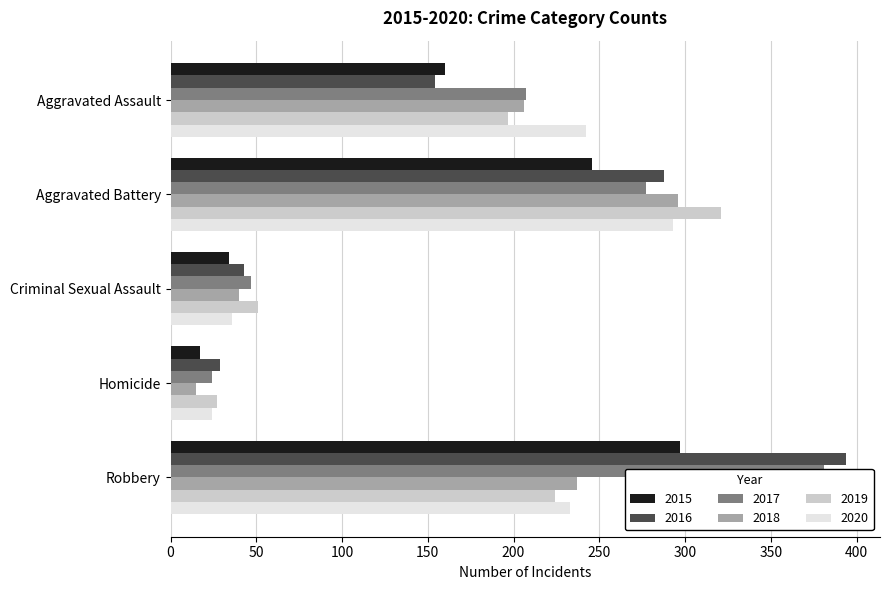

What is the total value across all series at Aggravated Assault?

1166